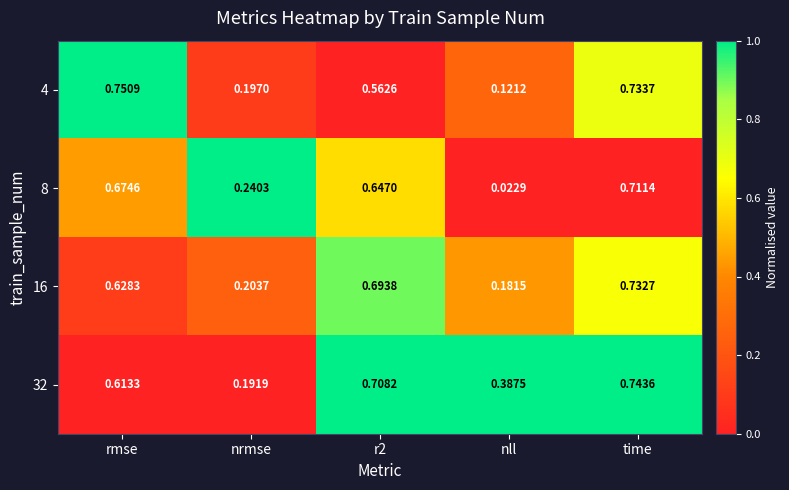

At how many categories does at least one series exceed 0?

5